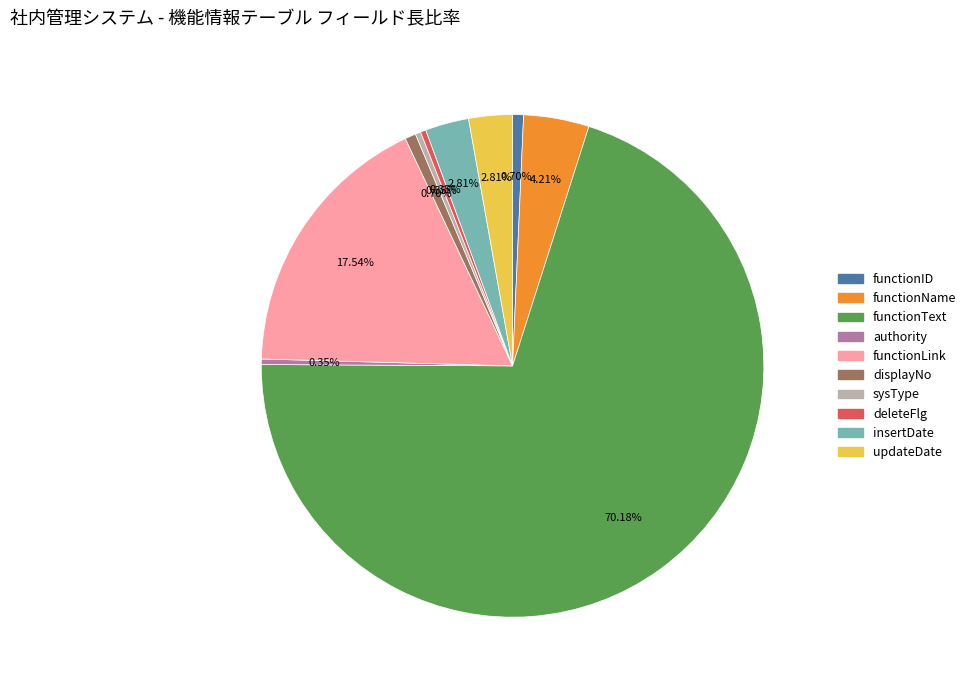

Is it true that functionLink is 4% of the pie?

False